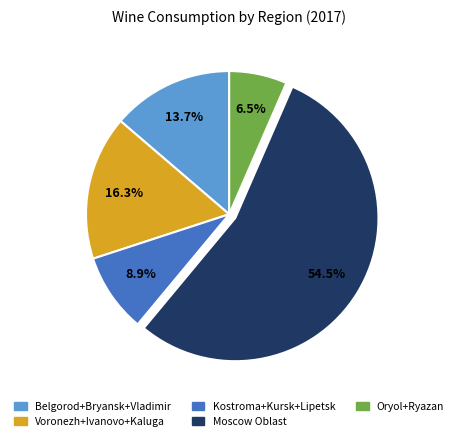

Which has a higher value, Oryol+Ryazan or Moscow Oblast?

Moscow Oblast